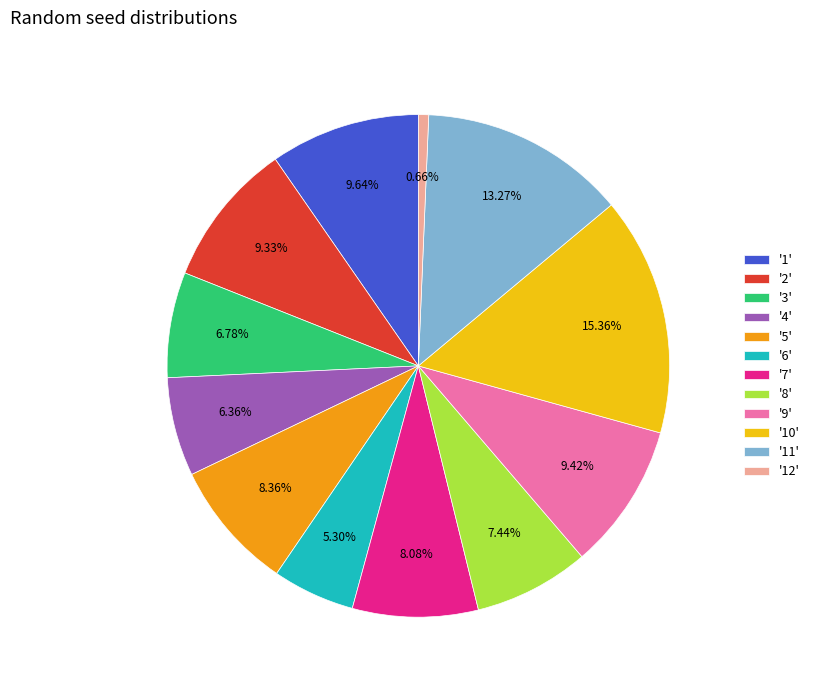

Is there a majority slice in this chart?

No